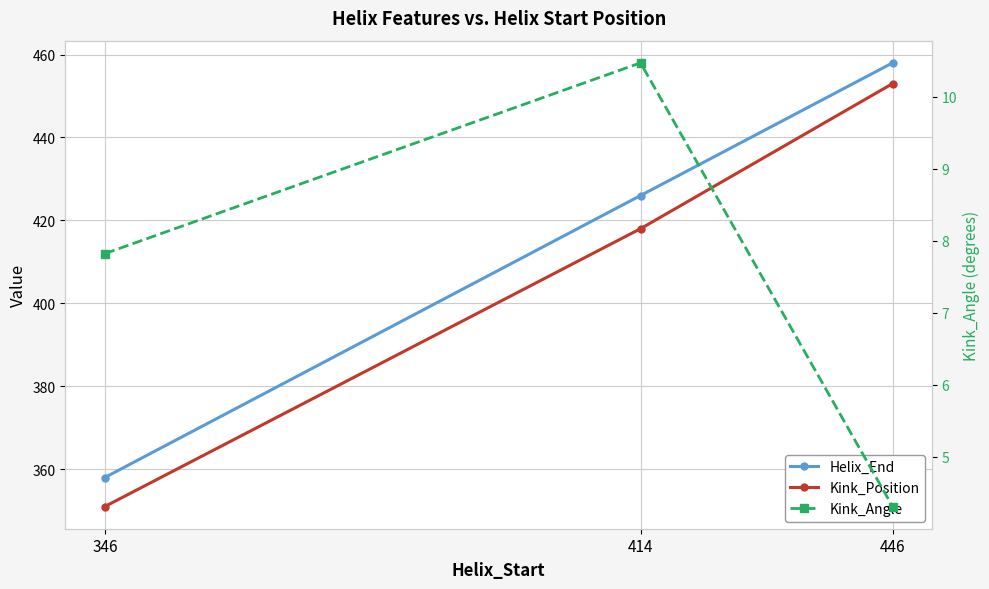

Is this an area chart (filled region under the line)?

No